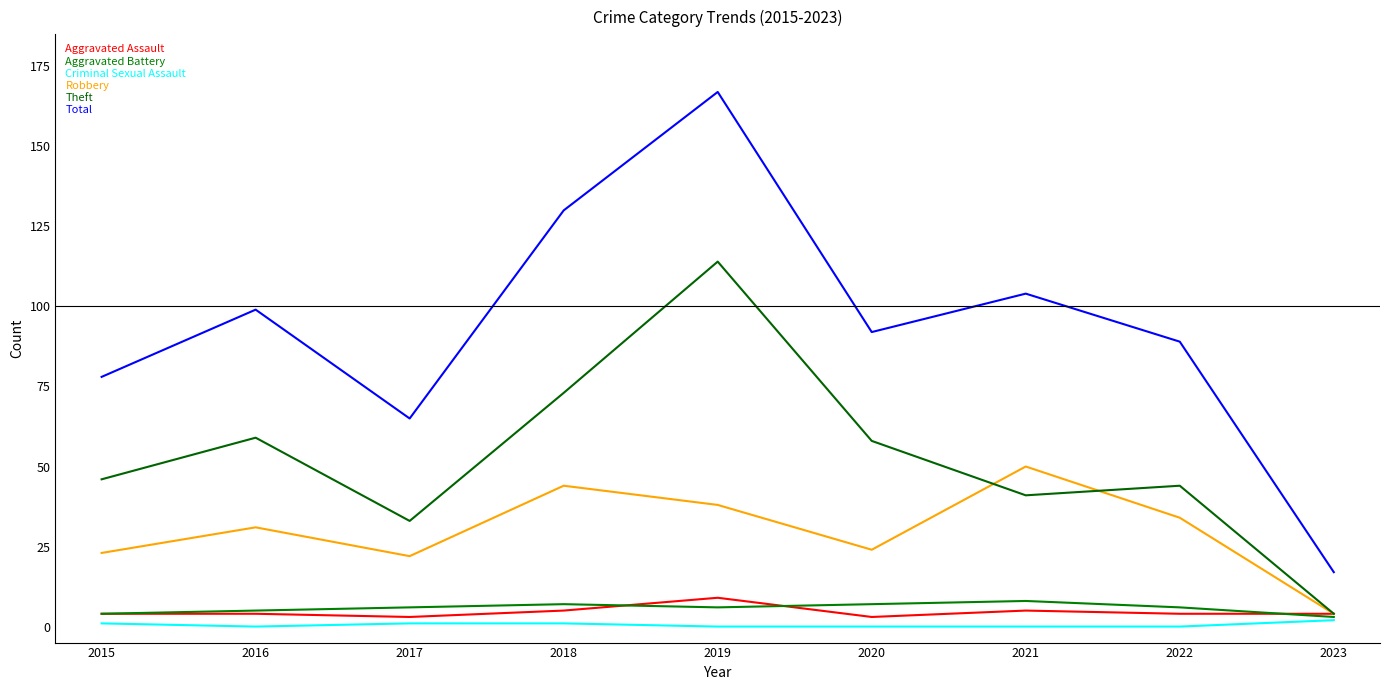

Count the number of data series in this chart.

6